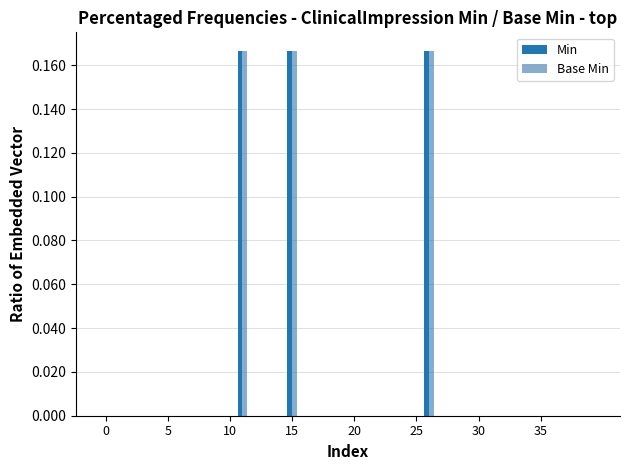

What is the sum of all Min values?

0.5